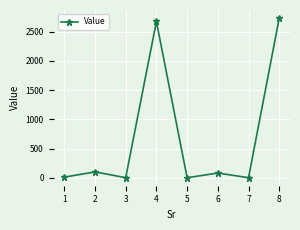

What is the average value?

699.7